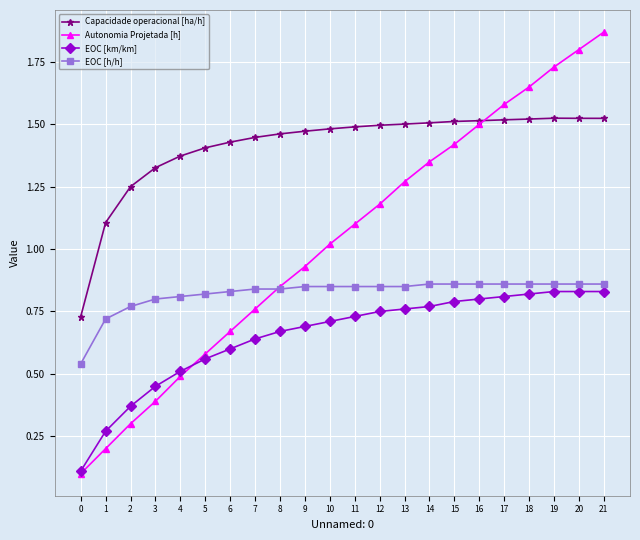

True or false: Capacidade operacional [ha/h] and EOC [km/km] cross at least once.

False